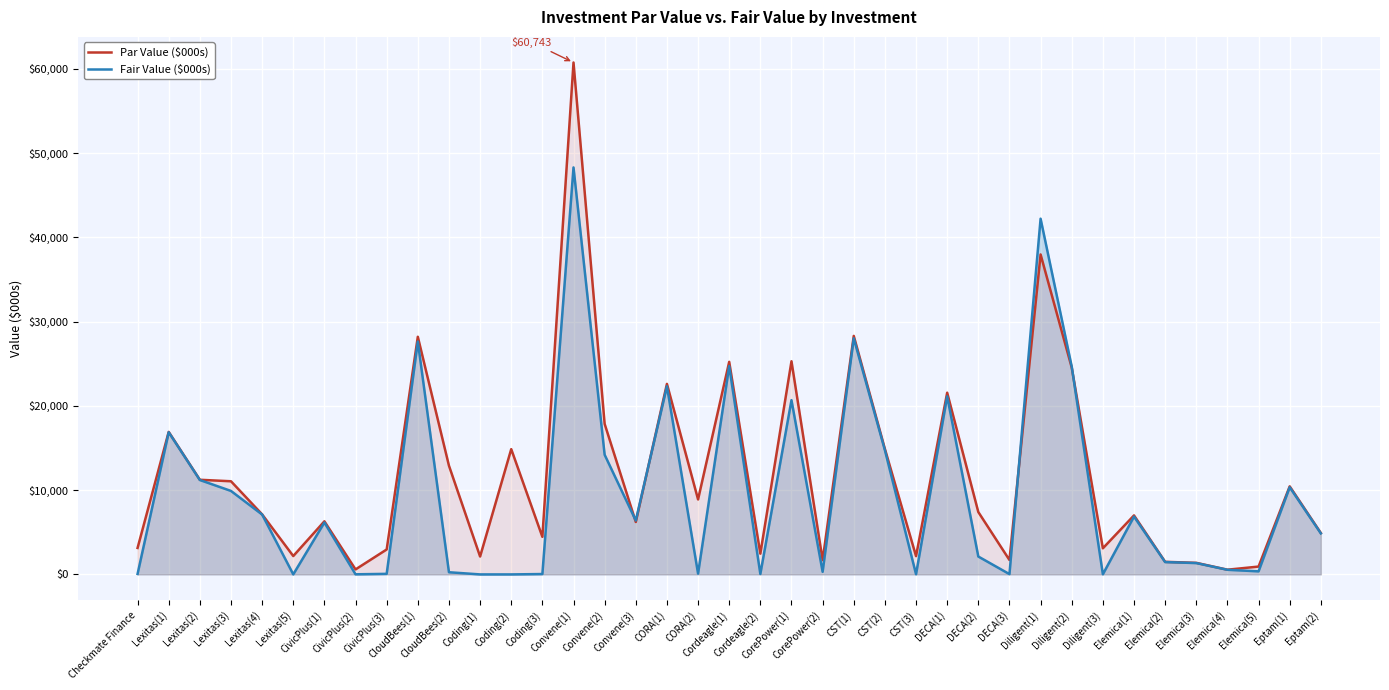

Where is Par Value ($000s) nearest to the value 30651?

CST(1)